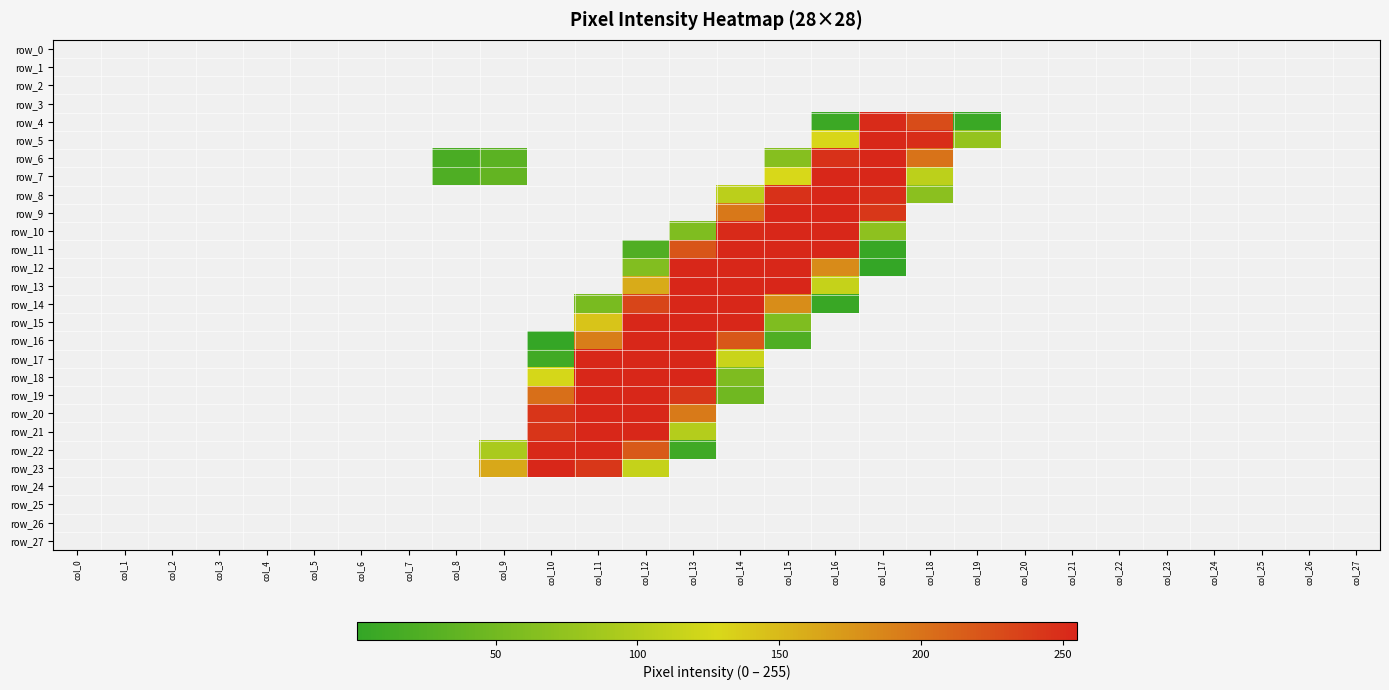

Reading left to right, what are all the values shown in this chart?

row_0: col_0=0	col_1=0	col_2=0	col_3=0	col_4=0	col_5=0	col_6=0	col_7=0	col_8=0	col_9=0	col_10=0	col_11=0	col_12=0	col_13=0	col_14=0	col_15=0	col_16=0	col_17=0	col_18=0	col_19=0	col_20=0	col_21=0	col_22=0	col_23=0	col_24=0	col_25=0	col_26=0	col_27=0
row_1: col_0=0	col_1=0	col_2=0	col_3=0	col_4=0	col_5=0	col_6=0	col_7=0	col_8=0	col_9=0	col_10=0	col_11=0	col_12=0	col_13=0	col_14=0	col_15=0	col_16=0	col_17=0	col_18=0	col_19=0	col_20=0	col_21=0	col_22=0	col_23=0	col_24=0	col_25=0	col_26=0	col_27=0
row_2: col_0=0	col_1=0	col_2=0	col_3=0	col_4=0	col_5=0	col_6=0	col_7=0	col_8=0	col_9=0	col_10=0	col_11=0	col_12=0	col_13=0	col_14=0	col_15=0	col_16=0	col_17=0	col_18=0	col_19=0	col_20=0	col_21=0	col_22=0	col_23=0	col_24=0	col_25=0	col_26=0	col_27=0
row_3: col_0=0	col_1=0	col_2=0	col_3=0	col_4=0	col_5=0	col_6=0	col_7=0	col_8=0	col_9=0	col_10=0	col_11=0	col_12=0	col_13=0	col_14=0	col_15=0	col_16=0	col_17=0	col_18=0	col_19=0	col_20=0	col_21=0	col_22=0	col_23=0	col_24=0	col_25=0	col_26=0	col_27=0
row_4: col_0=0	col_1=0	col_2=0	col_3=0	col_4=0	col_5=0	col_6=0	col_7=0	col_8=0	col_9=0	col_10=0	col_11=0	col_12=0	col_13=0	col_14=0	col_15=0	col_16=8	col_17=251	col_18=228	col_19=7	col_20=0	col_21=0	col_22=0	col_23=0	col_24=0	col_25=0	col_26=0	col_27=0
row_5: col_0=0	col_1=0	col_2=0	col_3=0	col_4=0	col_5=0	col_6=0	col_7=0	col_8=0	col_9=0	col_10=0	col_11=0	col_12=0	col_13=0	col_14=0	col_15=0	col_16=129	col_17=254	col_18=250	col_19=76	col_20=0	col_21=0	col_22=0	col_23=0	col_24=0	col_25=0	col_26=0	col_27=0
row_6: col_0=0	col_1=0	col_2=0	col_3=0	col_4=0	col_5=0	col_6=0	col_7=0	col_8=19	col_9=32	col_10=0	col_11=0	col_12=0	col_13=0	col_14=0	col_15=65	col_16=247	col_17=254	col_18=200	col_19=0	col_20=0	col_21=0	col_22=0	col_23=0	col_24=0	col_25=0	col_26=0	col_27=0
row_7: col_0=0	col_1=0	col_2=0	col_3=0	col_4=0	col_5=0	col_6=0	col_7=0	col_8=23	col_9=38	col_10=0	col_11=0	col_12=0	col_13=0	col_14=0	col_15=128	col_16=254	col_17=254	col_18=107	col_19=0	col_20=0	col_21=0	col_22=0	col_23=0	col_24=0	col_25=0	col_26=0	col_27=0
row_8: col_0=0	col_1=0	col_2=0	col_3=0	col_4=0	col_5=0	col_6=0	col_7=0	col_8=0	col_9=0	col_10=0	col_11=0	col_12=0	col_13=0	col_14=106	col_15=247	col_16=254	col_17=250	col_18=69	col_19=0	col_20=0	col_21=0	col_22=0	col_23=0	col_24=0	col_25=0	col_26=0	col_27=0
row_9: col_0=0	col_1=0	col_2=0	col_3=0	col_4=0	col_5=0	col_6=0	col_7=0	col_8=0	col_9=0	col_10=0	col_11=0	col_12=0	col_13=0	col_14=196	col_15=254	col_16=254	col_17=243	col_18=0	col_19=0	col_20=0	col_21=0	col_22=0	col_23=0	col_24=0	col_25=0	col_26=0	col_27=0
row_10: col_0=0	col_1=0	col_2=0	col_3=0	col_4=0	col_5=0	col_6=0	col_7=0	col_8=0	col_9=0	col_10=0	col_11=0	col_12=0	col_13=60	col_14=252	col_15=254	col_16=254	col_17=71	col_18=0	col_19=0	col_20=0	col_21=0	col_22=0	col_23=0	col_24=0	col_25=0	col_26=0	col_27=0
row_11: col_0=0	col_1=0	col_2=0	col_3=0	col_4=0	col_5=0	col_6=0	col_7=0	col_8=0	col_9=0	col_10=0	col_11=0	col_12=24	col_13=221	col_14=254	col_15=254	col_16=254	col_17=5	col_18=0	col_19=0	col_20=0	col_21=0	col_22=0	col_23=0	col_24=0	col_25=0	col_26=0	col_27=0
row_12: col_0=0	col_1=0	col_2=0	col_3=0	col_4=0	col_5=0	col_6=0	col_7=0	col_8=0	col_9=0	col_10=0	col_11=0	col_12=62	col_13=254	col_14=254	col_15=254	col_16=183	col_17=2	col_18=0	col_19=0	col_20=0	col_21=0	col_22=0	col_23=0	col_24=0	col_25=0	col_26=0	col_27=0
row_13: col_0=0	col_1=0	col_2=0	col_3=0	col_4=0	col_5=0	col_6=0	col_7=0	col_8=0	col_9=0	col_10=0	col_11=0	col_12=160	col_13=255	col_14=254	col_15=255	col_16=114	col_17=0	col_18=0	col_19=0	col_20=0	col_21=0	col_22=0	col_23=0	col_24=0	col_25=0	col_26=0	col_27=0
row_14: col_0=0	col_1=0	col_2=0	col_3=0	col_4=0	col_5=0	col_6=0	col_7=0	col_8=0	col_9=0	col_10=0	col_11=55	col_12=233	col_13=254	col_14=254	col_15=181	col_16=6	col_17=0	col_18=0	col_19=0	col_20=0	col_21=0	col_22=0	col_23=0	col_24=0	col_25=0	col_26=0	col_27=0
row_15: col_0=0	col_1=0	col_2=0	col_3=0	col_4=0	col_5=0	col_6=0	col_7=0	col_8=0	col_9=0	col_10=0	col_11=142	col_12=254	col_13=255	col_14=254	col_15=60	col_16=0	col_17=0	col_18=0	col_19=0	col_20=0	col_21=0	col_22=0	col_23=0	col_24=0	col_25=0	col_26=0	col_27=0
row_16: col_0=0	col_1=0	col_2=0	col_3=0	col_4=0	col_5=0	col_6=0	col_7=0	col_8=0	col_9=0	col_10=3	col_11=192	col_12=254	col_13=254	col_14=220	col_15=23	col_16=0	col_17=0	col_18=0	col_19=0	col_20=0	col_21=0	col_22=0	col_23=0	col_24=0	col_25=0	col_26=0	col_27=0
row_17: col_0=0	col_1=0	col_2=0	col_3=0	col_4=0	col_5=0	col_6=0	col_7=0	col_8=0	col_9=0	col_10=12	col_11=254	col_12=254	col_13=254	col_14=117	col_15=0	col_16=0	col_17=0	col_18=0	col_19=0	col_20=0	col_21=0	col_22=0	col_23=0	col_24=0	col_25=0	col_26=0	col_27=0
row_18: col_0=0	col_1=0	col_2=0	col_3=0	col_4=0	col_5=0	col_6=0	col_7=0	col_8=0	col_9=0	col_10=126	col_11=254	col_12=254	col_13=255	col_14=59	col_15=0	col_16=0	col_17=0	col_18=0	col_19=0	col_20=0	col_21=0	col_22=0	col_23=0	col_24=0	col_25=0	col_26=0	col_27=0
row_19: col_0=0	col_1=0	col_2=0	col_3=0	col_4=0	col_5=0	col_6=0	col_7=0	col_8=0	col_9=0	col_10=203	col_11=254	col_12=254	col_13=243	col_14=48	col_15=0	col_16=0	col_17=0	col_18=0	col_19=0	col_20=0	col_21=0	col_22=0	col_23=0	col_24=0	col_25=0	col_26=0	col_27=0
row_20: col_0=0	col_1=0	col_2=0	col_3=0	col_4=0	col_5=0	col_6=0	col_7=0	col_8=0	col_9=0	col_10=244	col_11=254	col_12=254	col_13=195	col_14=0	col_15=0	col_16=0	col_17=0	col_18=0	col_19=0	col_20=0	col_21=0	col_22=0	col_23=0	col_24=0	col_25=0	col_26=0	col_27=0
row_21: col_0=0	col_1=0	col_2=0	col_3=0	col_4=0	col_5=0	col_6=0	col_7=0	col_8=0	col_9=0	col_10=244	col_11=254	col_12=254	col_13=101	col_14=0	col_15=0	col_16=0	col_17=0	col_18=0	col_19=0	col_20=0	col_21=0	col_22=0	col_23=0	col_24=0	col_25=0	col_26=0	col_27=0
row_22: col_0=0	col_1=0	col_2=0	col_3=0	col_4=0	col_5=0	col_6=0	col_7=0	col_8=0	col_9=93	col_10=253	col_11=254	col_12=218	col_13=11	col_14=0	col_15=0	col_16=0	col_17=0	col_18=0	col_19=0	col_20=0	col_21=0	col_22=0	col_23=0	col_24=0	col_25=0	col_26=0	col_27=0
row_23: col_0=0	col_1=0	col_2=0	col_3=0	col_4=0	col_5=0	col_6=0	col_7=0	col_8=0	col_9=162	col_10=254	col_11=243	col_12=114	col_13=0	col_14=0	col_15=0	col_16=0	col_17=0	col_18=0	col_19=0	col_20=0	col_21=0	col_22=0	col_23=0	col_24=0	col_25=0	col_26=0	col_27=0
row_24: col_0=0	col_1=0	col_2=0	col_3=0	col_4=0	col_5=0	col_6=0	col_7=0	col_8=0	col_9=0	col_10=0	col_11=0	col_12=0	col_13=0	col_14=0	col_15=0	col_16=0	col_17=0	col_18=0	col_19=0	col_20=0	col_21=0	col_22=0	col_23=0	col_24=0	col_25=0	col_26=0	col_27=0
row_25: col_0=0	col_1=0	col_2=0	col_3=0	col_4=0	col_5=0	col_6=0	col_7=0	col_8=0	col_9=0	col_10=0	col_11=0	col_12=0	col_13=0	col_14=0	col_15=0	col_16=0	col_17=0	col_18=0	col_19=0	col_20=0	col_21=0	col_22=0	col_23=0	col_24=0	col_25=0	col_26=0	col_27=0
row_26: col_0=0	col_1=0	col_2=0	col_3=0	col_4=0	col_5=0	col_6=0	col_7=0	col_8=0	col_9=0	col_10=0	col_11=0	col_12=0	col_13=0	col_14=0	col_15=0	col_16=0	col_17=0	col_18=0	col_19=0	col_20=0	col_21=0	col_22=0	col_23=0	col_24=0	col_25=0	col_26=0	col_27=0
row_27: col_0=0	col_1=0	col_2=0	col_3=0	col_4=0	col_5=0	col_6=0	col_7=0	col_8=0	col_9=0	col_10=0	col_11=0	col_12=0	col_13=0	col_14=0	col_15=0	col_16=0	col_17=0	col_18=0	col_19=0	col_20=0	col_21=0	col_22=0	col_23=0	col_24=0	col_25=0	col_26=0	col_27=0